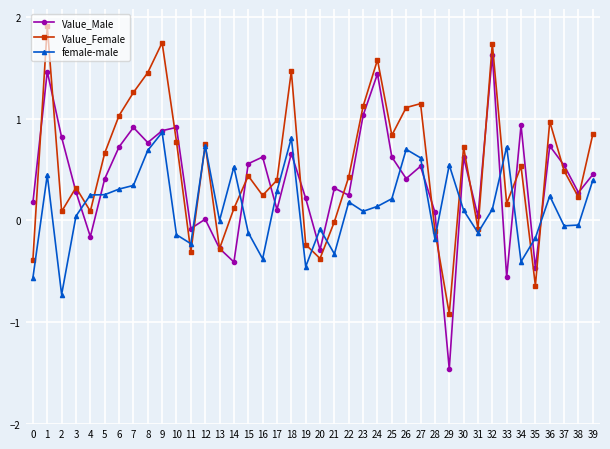

Which series has the largest total across all categories?

Value_Female